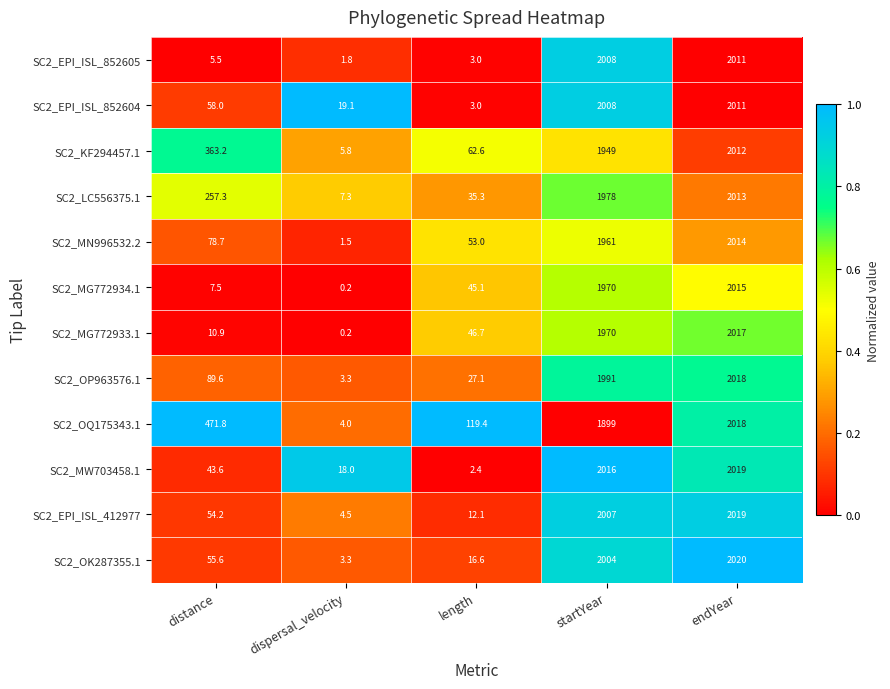

How many data points does each series have?

5